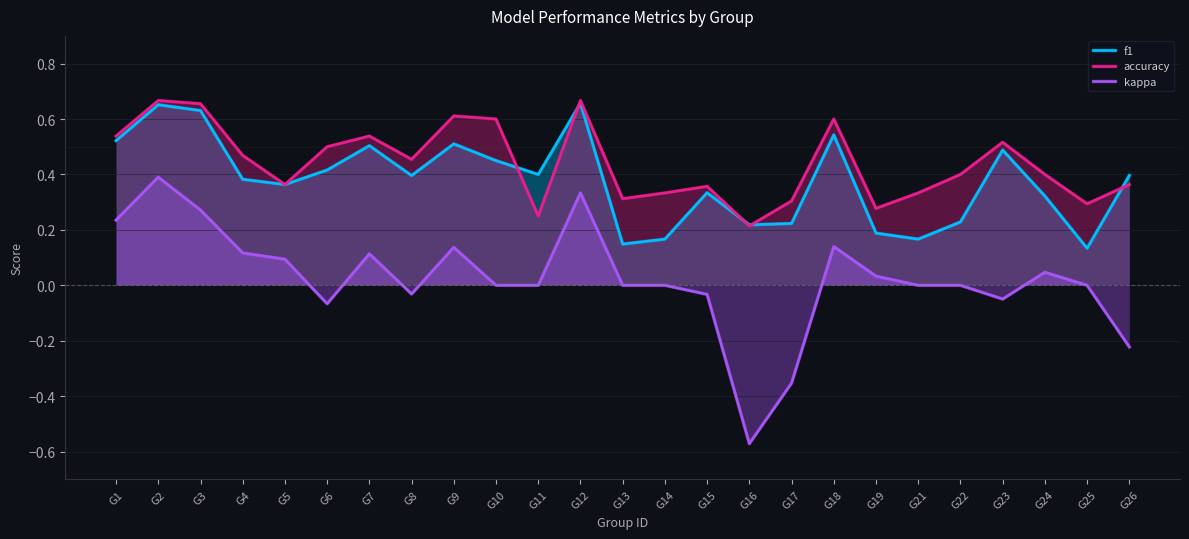

Reading left to right, list all the values displayed in this chart.

f1: 0.5	0.7	0.6	0.4	0.4	0.4	0.5	0.4	0.5	0.5	0.4	0.7	0.1	0.2	0.3	0.2	0.2	0.5	0.2	0.2	0.2	0.5	0.3	0.1	0.4
accuracy: 0.5	0.7	0.7	0.5	0.4	0.5	0.5	0.5	0.6	0.6	0.2	0.7	0.3	0.3	0.4	0.2	0.3	0.6	0.3	0.3	0.4	0.5	0.4	0.3	0.4
kappa: 0.2	0.4	0.3	0.1	0.1	-0.1	0.1	-0.0	0.1	0.0	0.0	0.3	0.0	0.0	-0.0	-0.6	-0.4	0.1	0.0	0.0	0.0	-0.0	0.0	0.0	-0.2